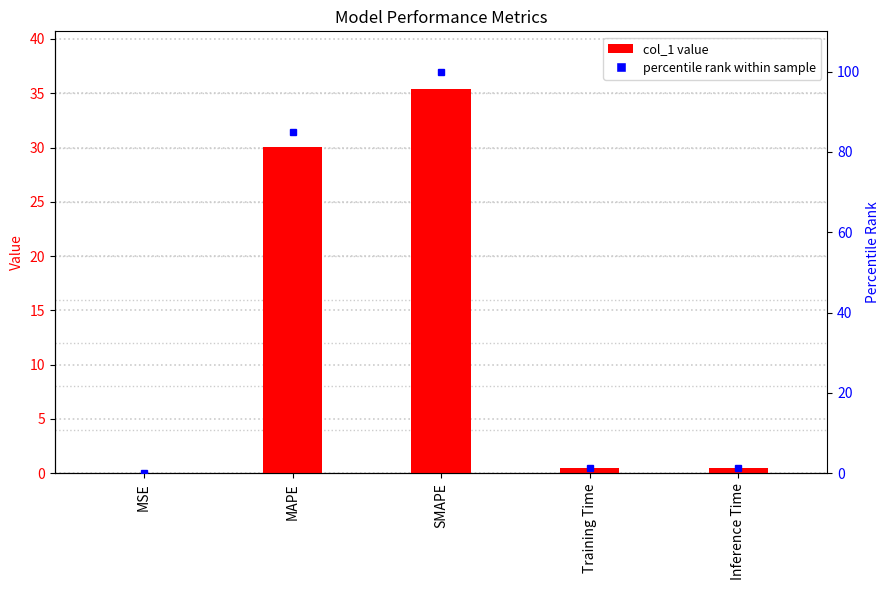

Between Inference Time and MAPE, which is larger?

MAPE